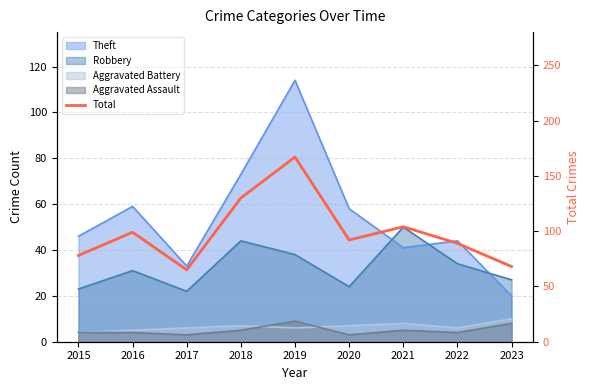

Which label corresponds to the largest value in the chart?

2019